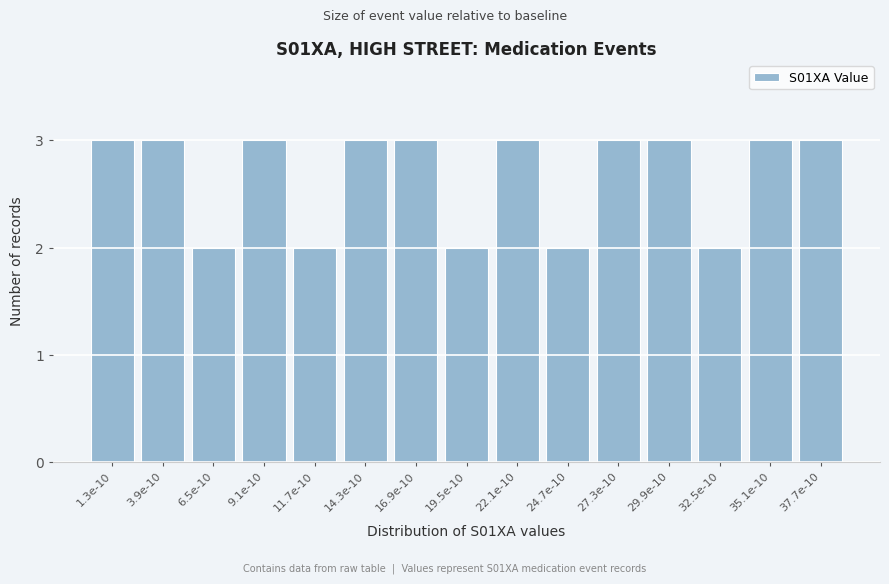

Reading right to left, list all the values displayed in this chart.

37.7e-10=3	35.1e-10=3	32.5e-10=2	29.9e-10=3	27.3e-10=3	24.7e-10=2	22.1e-10=3	19.5e-10=2	16.9e-10=3	14.3e-10=3	11.7e-10=2	9.1e-10=3	6.5e-10=2	3.9e-10=3	1.3e-10=3